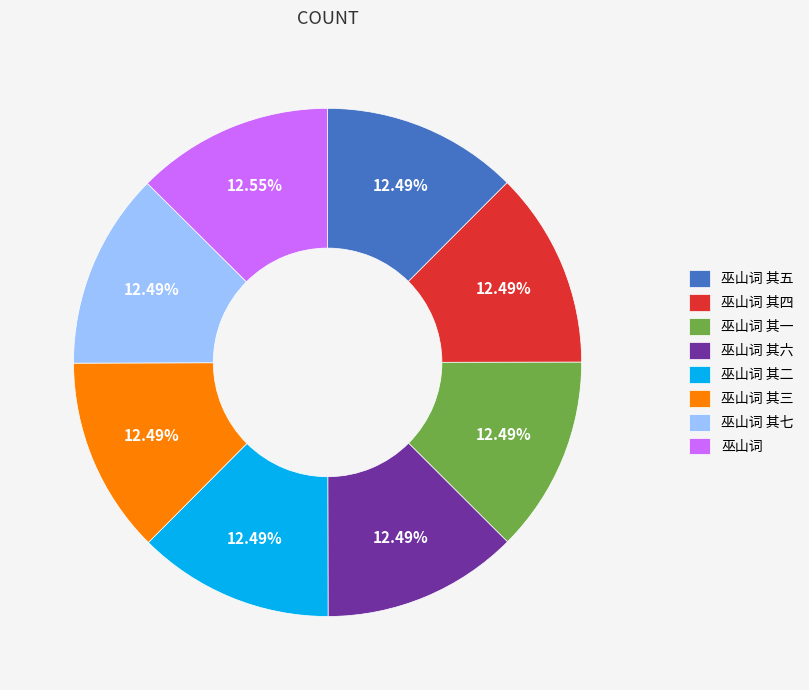

To the nearest percent, what percentage of the pie is 巫山词 其三?

12%